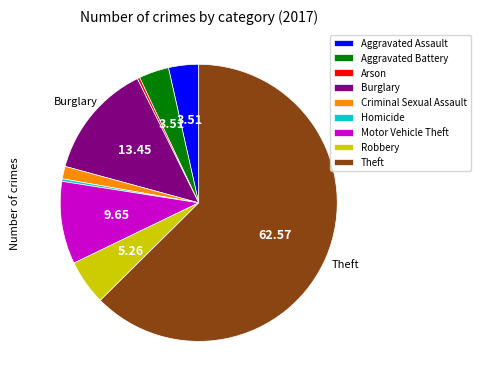

Is it true that Homicide is 7% of the pie?

False